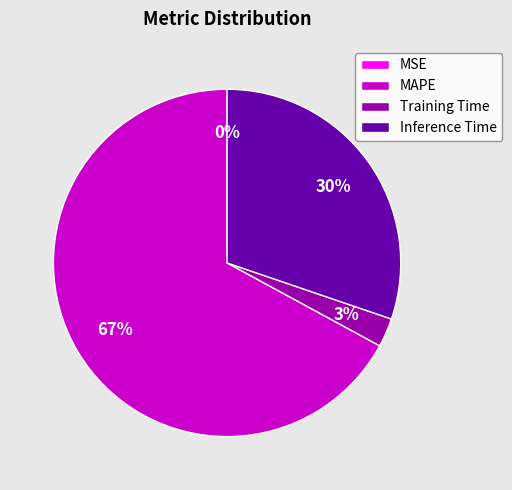

To the nearest percent, what percentage of the pie is MAPE?

67%